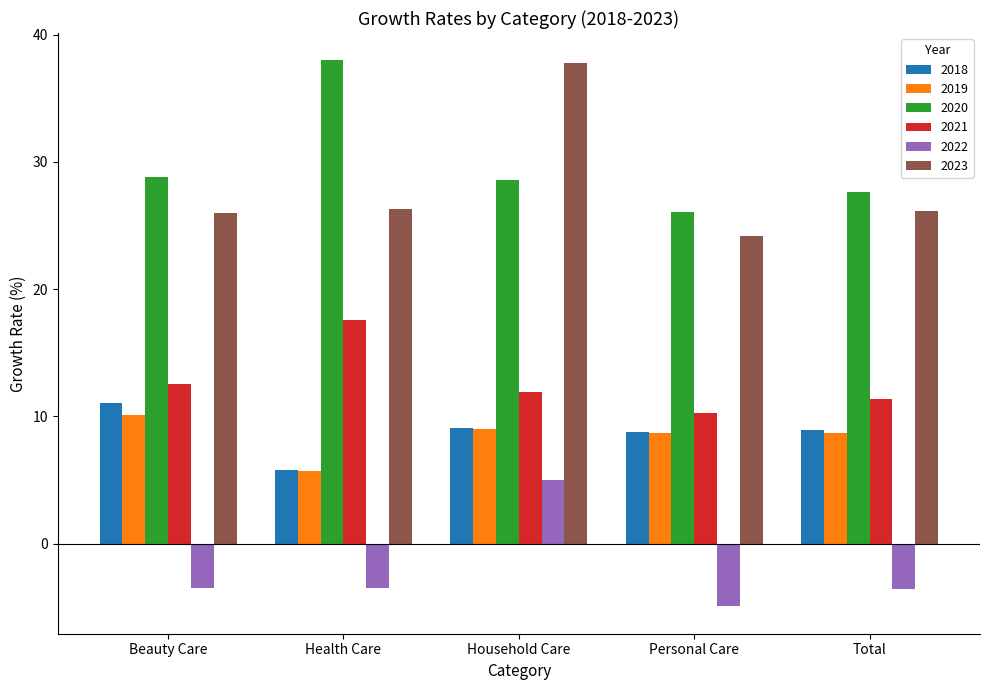

True or false: 2020 has a value of 11.9 at Household Care.

False